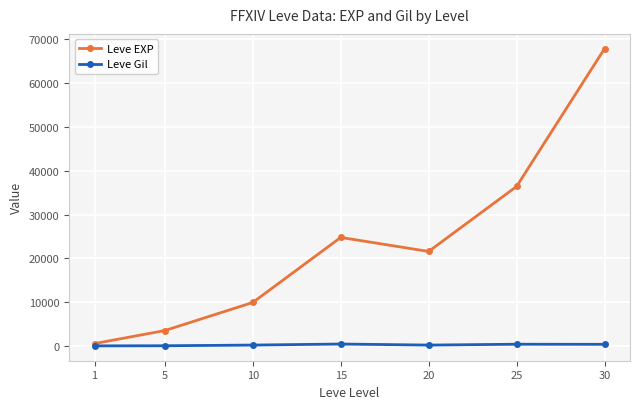

Does the chart have visible grid lines?

Yes